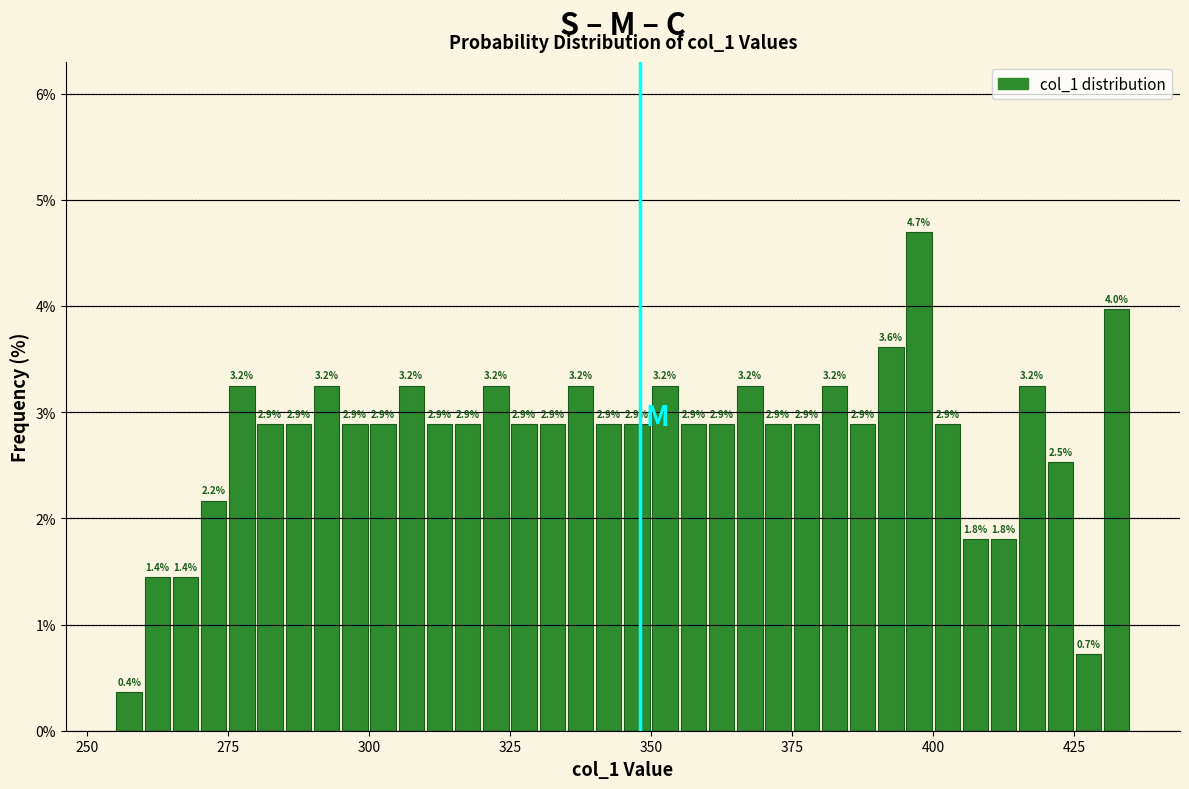

Read against the x-axis, roughly where is the centre of the tallest bar?

400